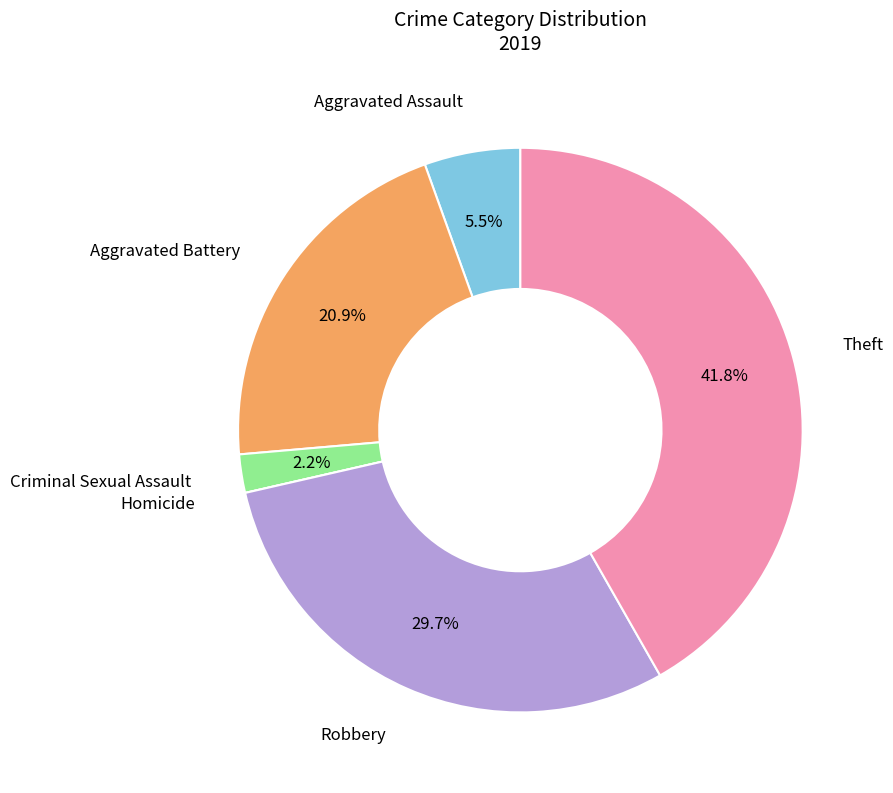

Does any single category account for the majority?

No